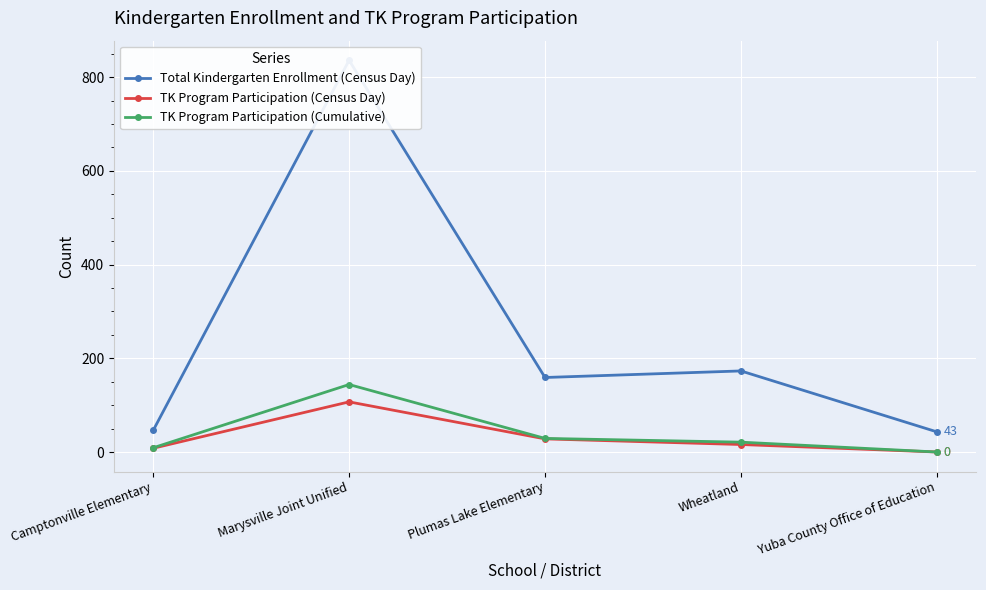

What is the maximum value shown in the chart?

836